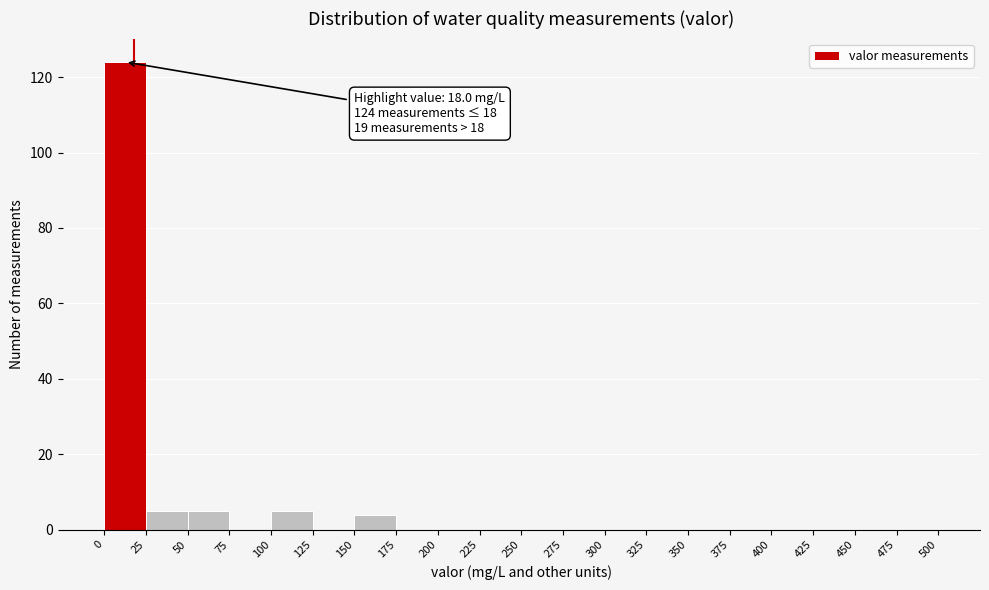

Over which range of the x-axis is the bar tallest?

0 to 25